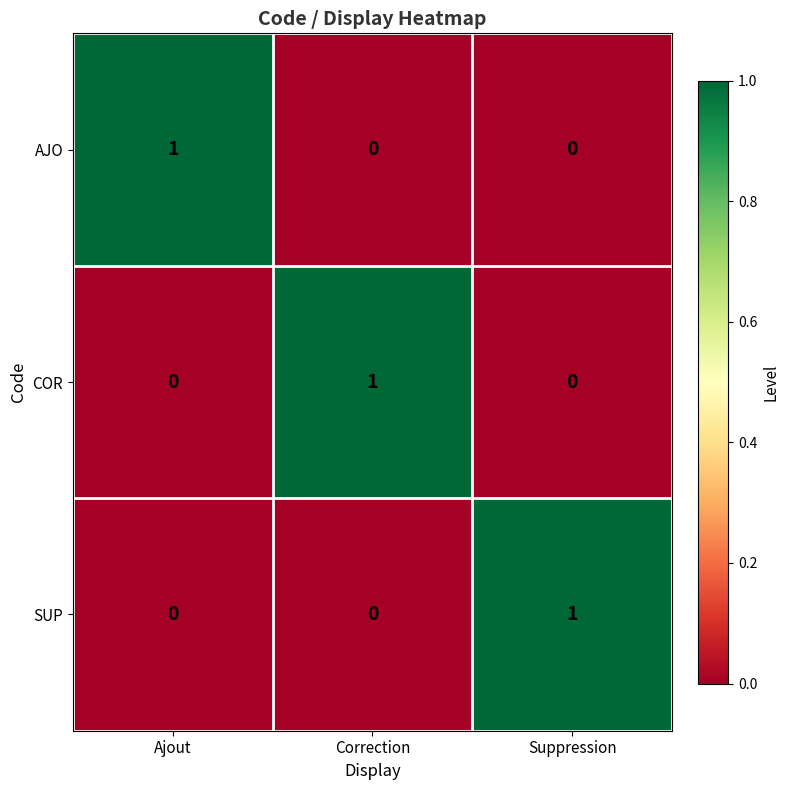

True or false: AJO has a value of 0 at Ajout.

False